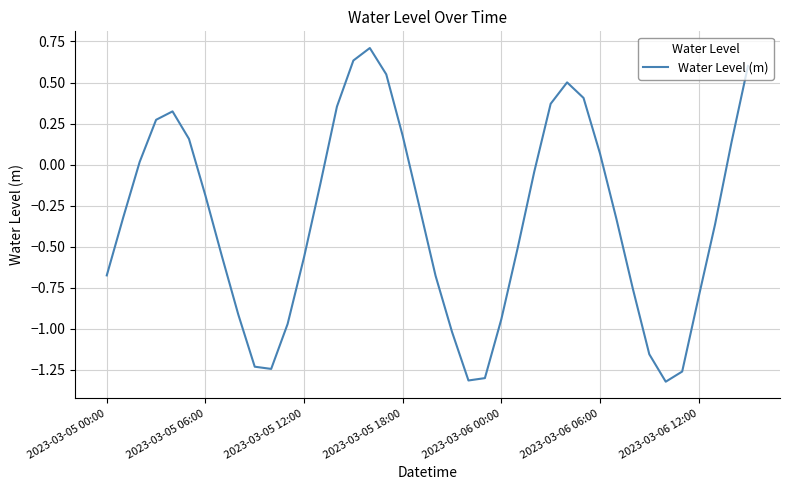

What is the difference between the maximum and minimum values?

2.0